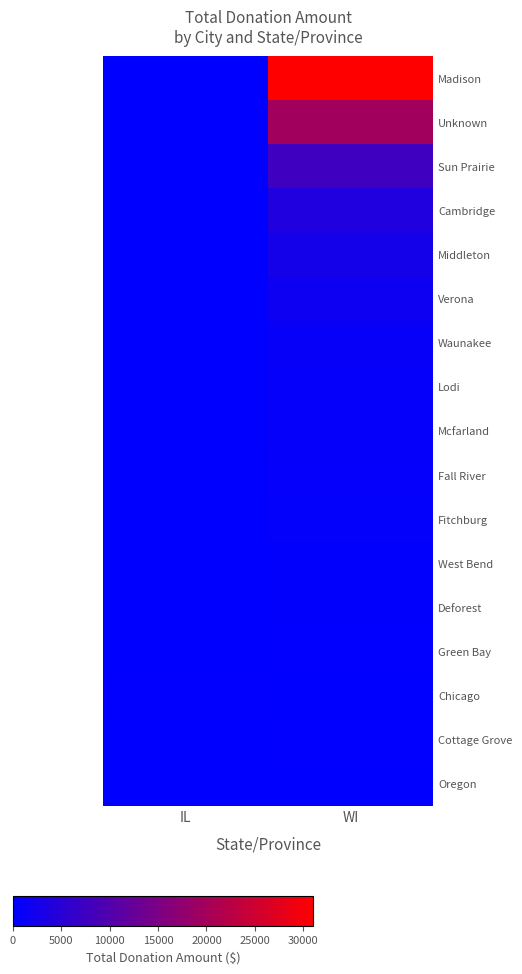

Rank the series by their maximum value, from lowest to highest.

Oregon, Cottage Grove, Chicago, Green Bay, Deforest, West Bend, Fitchburg, Fall River, Mcfarland, Lodi, Waunakee, Verona, Middleton, Cambridge, Sun Prairie, Unknown, Madison